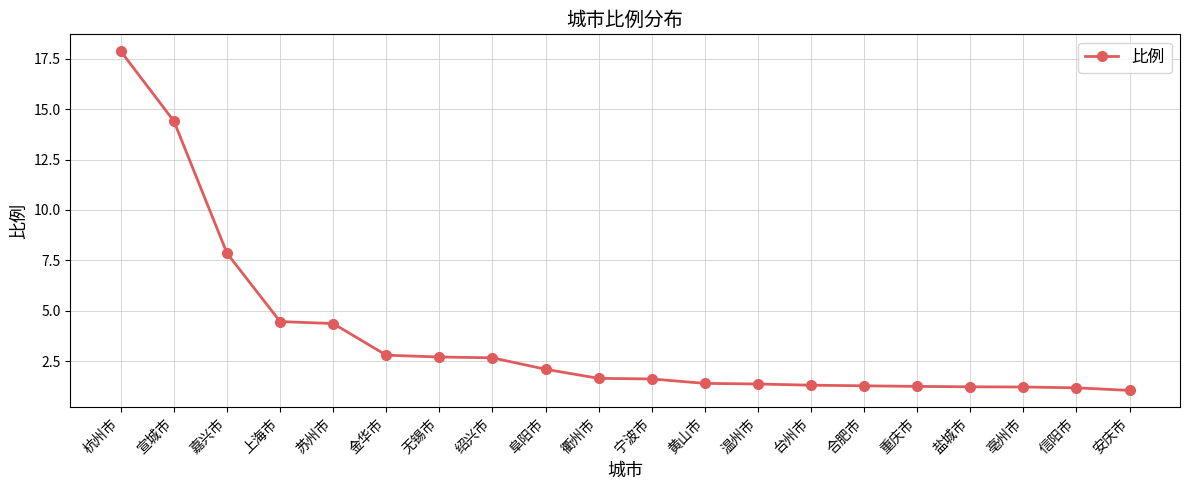

What position from the right is 台州市?

7